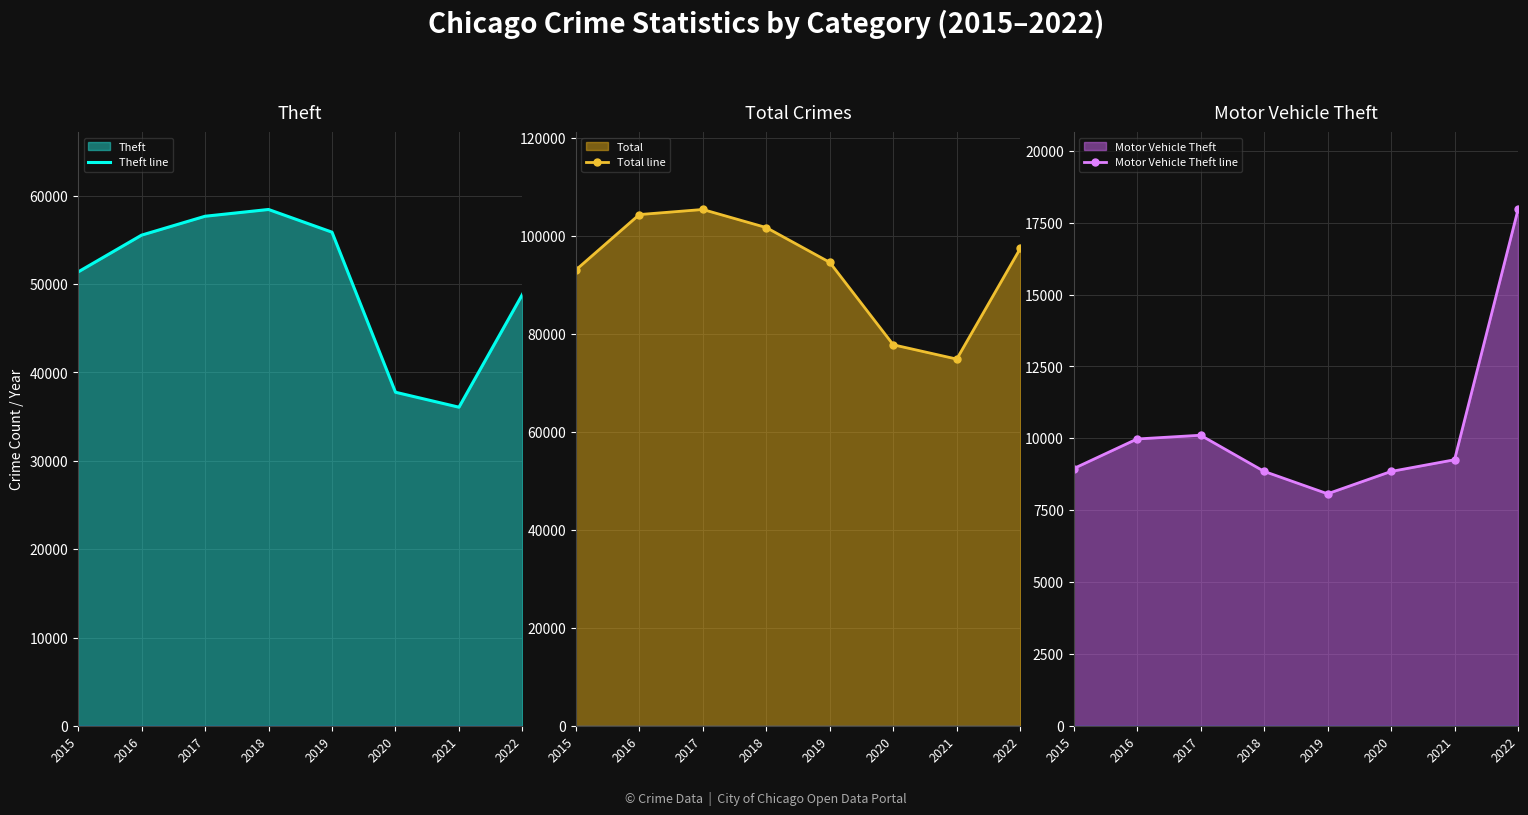

Reading left to right, list all the values displayed in this chart.

Theft line: 51357	55524	57662	58430	55863	37755	36063	48834
Total line: 93023	104333	105370	101680	94582	77766	74851	97419
Motor Vehicle Theft line: 8948	9978	10108	8852	8073	8849	9256	17956